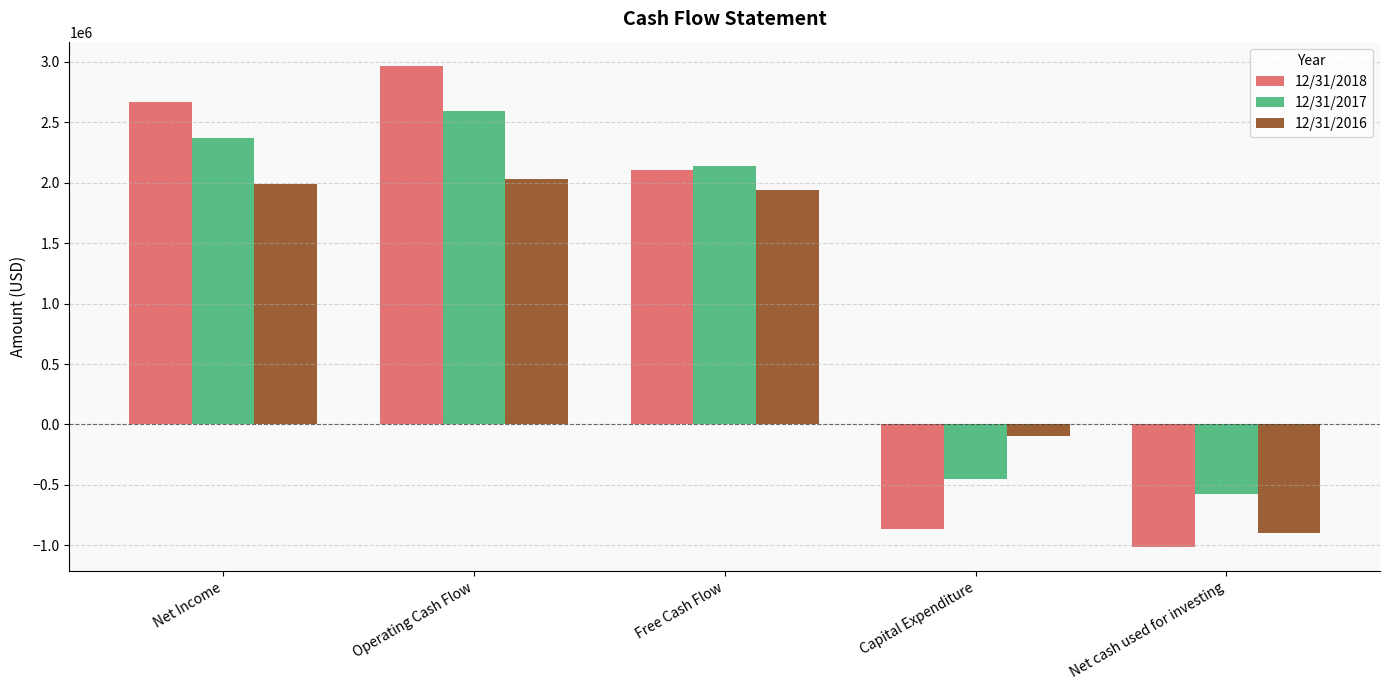

At which label is 12/31/2018 closest to 976833?

Free Cash Flow